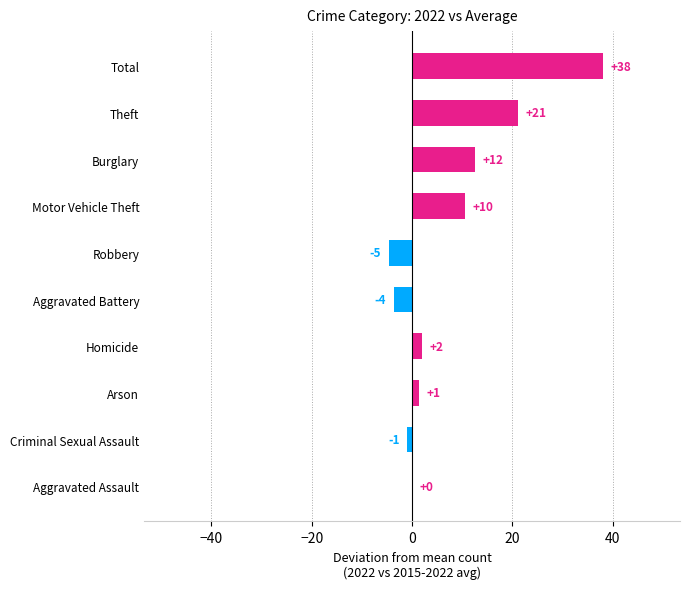

Does the chart contain stacked bars?

No